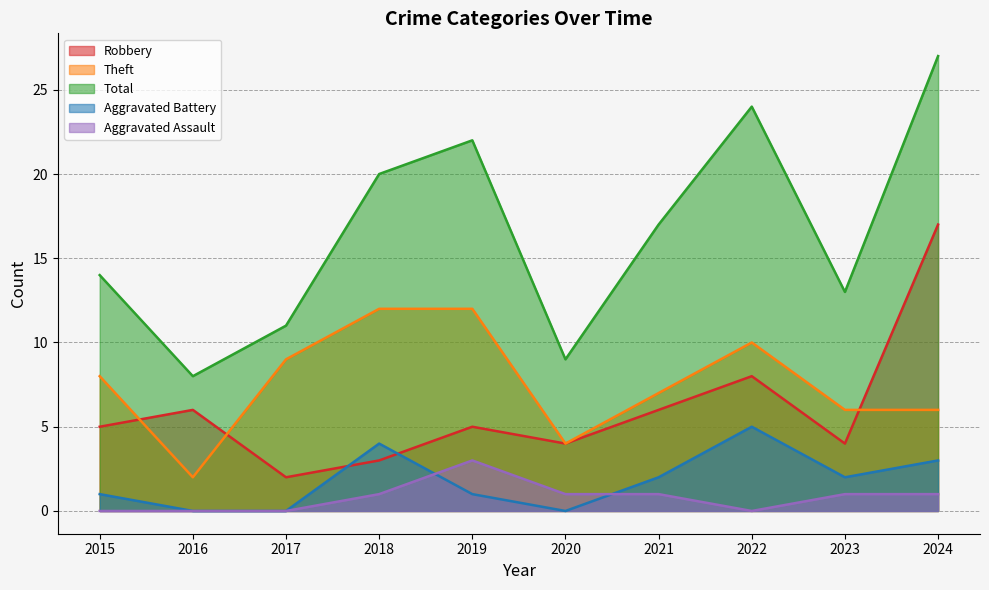

Reading right to left, extract all data points from this chart.

Robbery: 2024=17	2023=4	2022=8	2021=6	2020=4	2019=5	2018=3	2017=2	2016=6	2015=5
Theft: 2024=6	2023=6	2022=10	2021=7	2020=4	2019=12	2018=12	2017=9	2016=2	2015=8
Total: 2024=27	2023=13	2022=24	2021=17	2020=9	2019=22	2018=20	2017=11	2016=8	2015=14
Aggravated Battery: 2024=3	2023=2	2022=5	2021=2	2020=0	2019=1	2018=4	2017=0	2016=0	2015=1
Aggravated Assault: 2024=1	2023=1	2022=0	2021=1	2020=1	2019=3	2018=1	2017=0	2016=0	2015=0